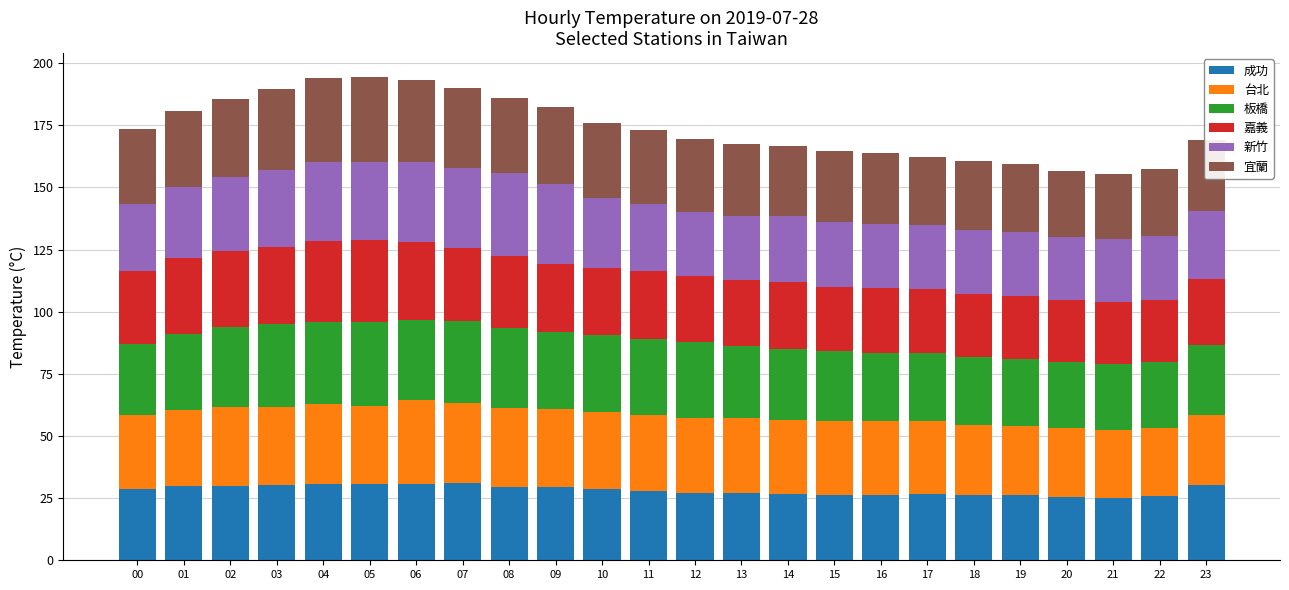

What is the total value across all series at 02?

185.7